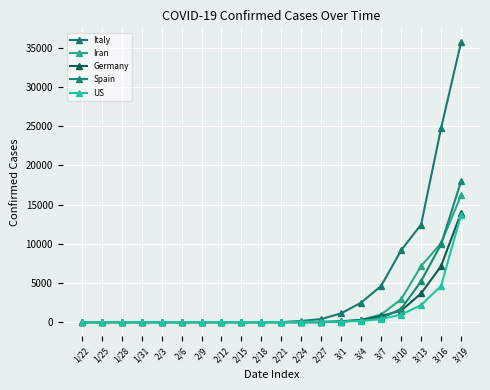

Does the chart have visible grid lines?

Yes